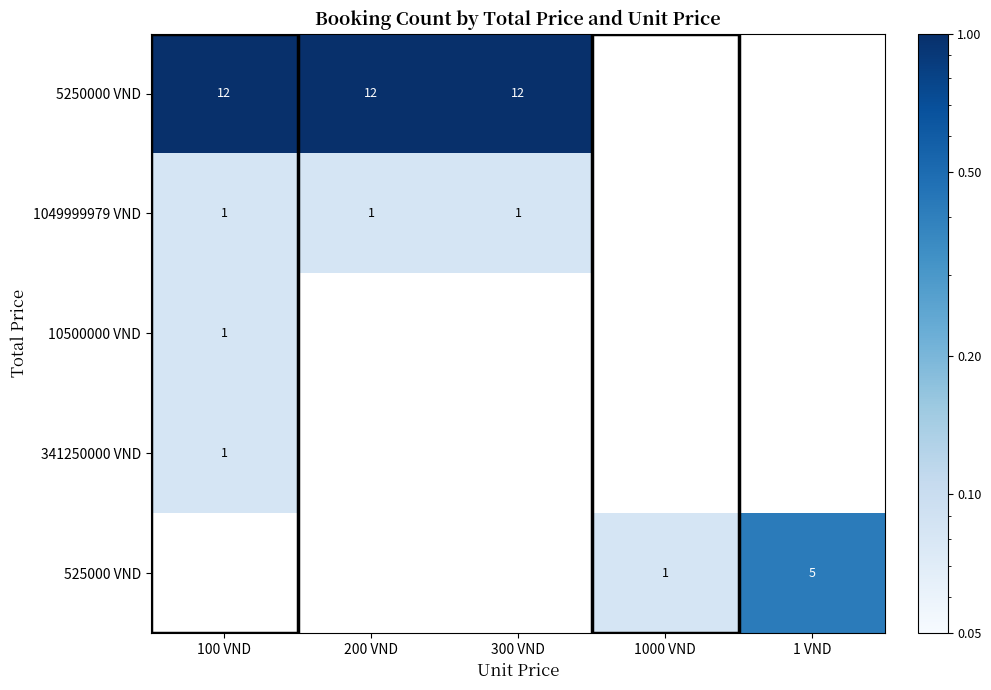

At how many categories does at least one series exceed 0?

5